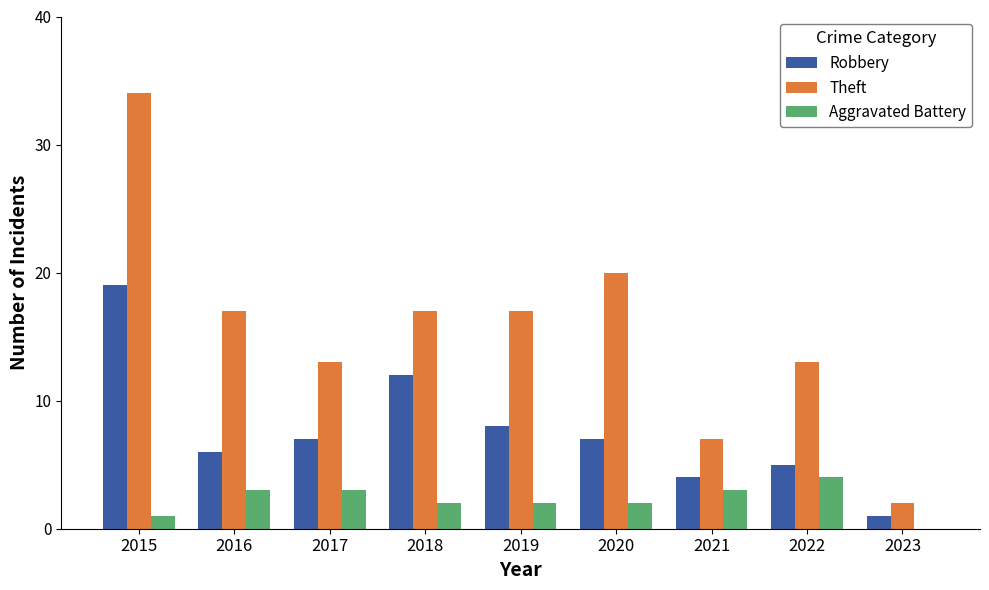

At which label does Theft reach its peak?

2015